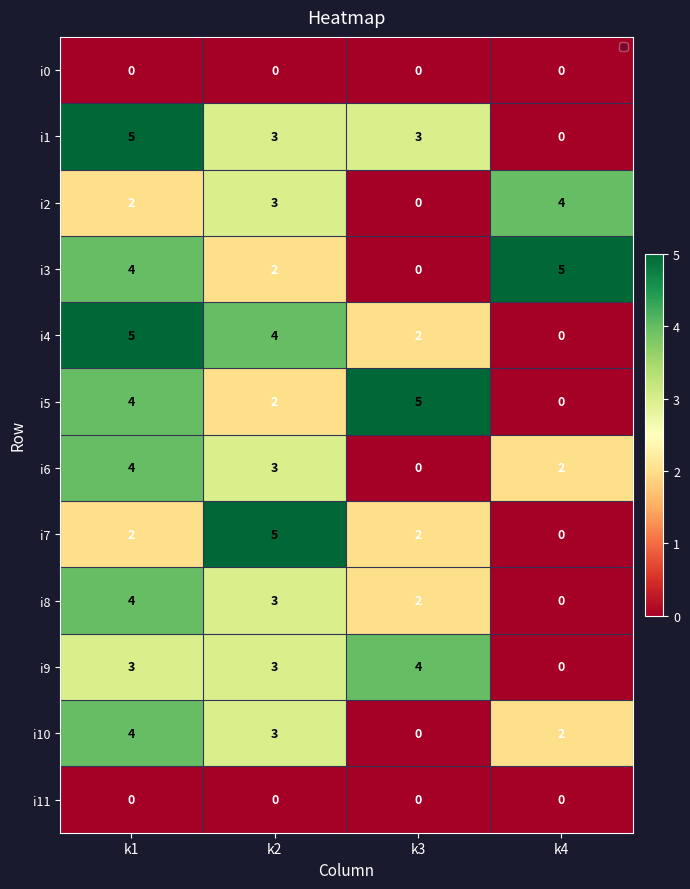

The value of i7 at k2 is 8. True or false?

False